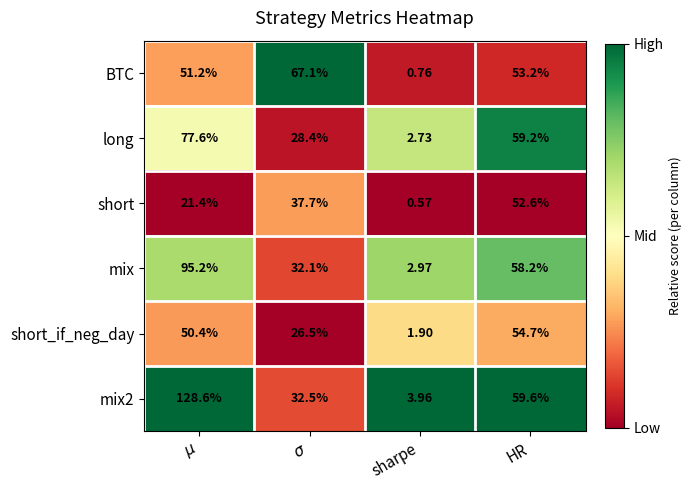

What is the maximum value shown in the chart?

128.6